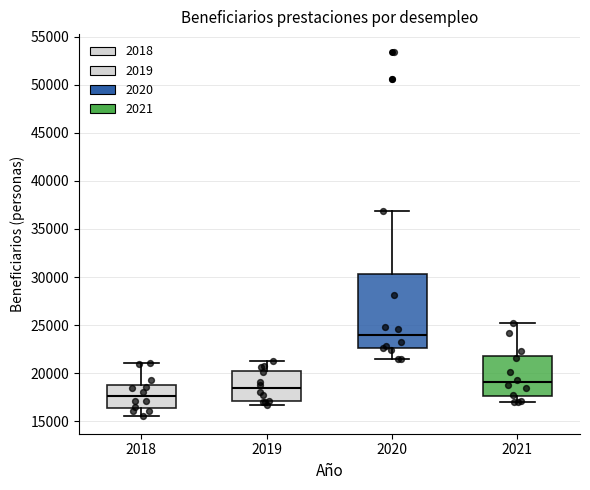

Reading left to right, read every box against the y-axis: the position of its median line, the range the box covers, and the ends of its whiskers. The values are not printed on the chart, so give them approximately, as read against the axis.

2018: median 17500, box 16500 to 19000, whiskers 15500 to 21000
2019: median 18500, box 17000 to 20000, whiskers 16500 to 21000
2020: median 24000, box 22500 to 30500, whiskers 21500 to 37000
2021: median 19000, box 17500 to 22000, whiskers 17000 to 25000